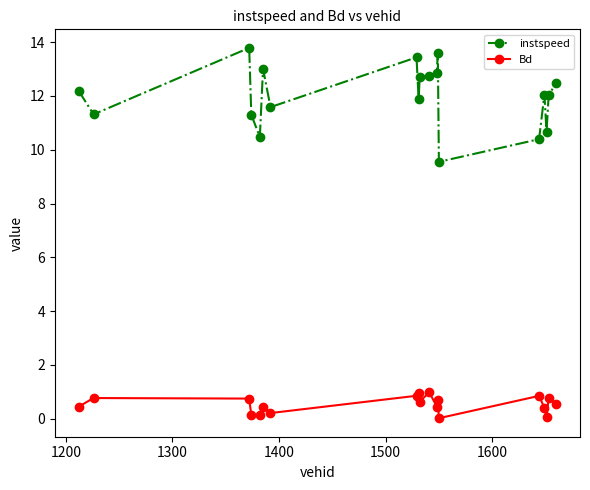

Which series has the widest spread of values?

instspeed